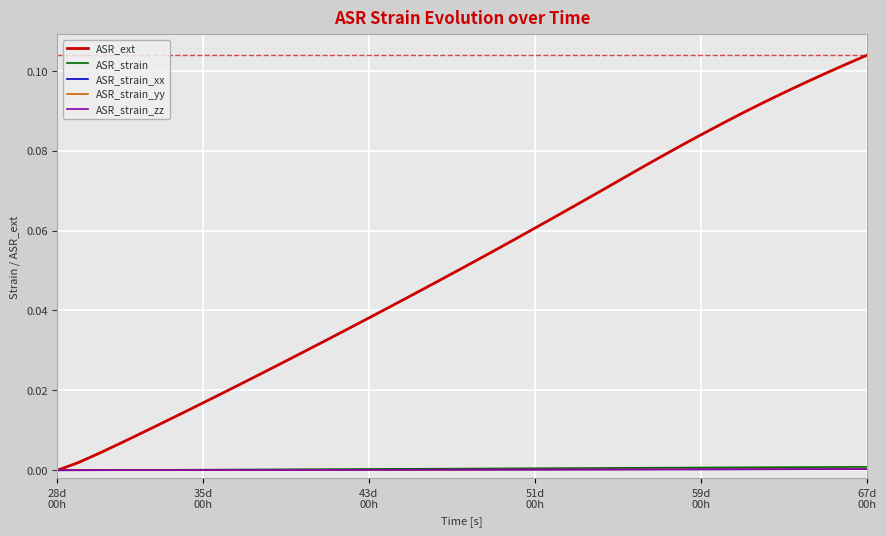

Which series has the largest range (max minus min)?

ASR_ext